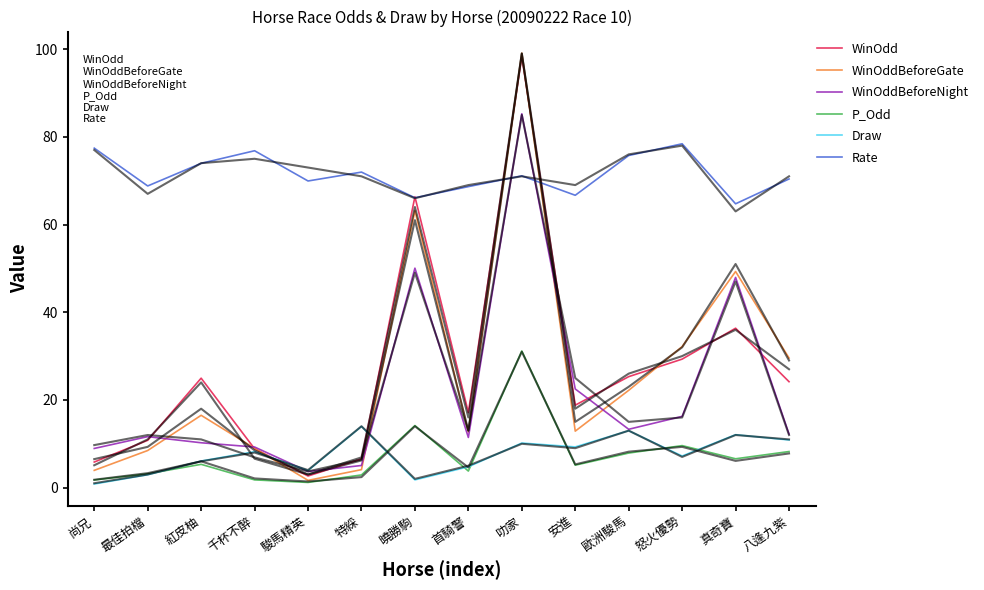

What is the highest value of the P_Odd series?

31.2